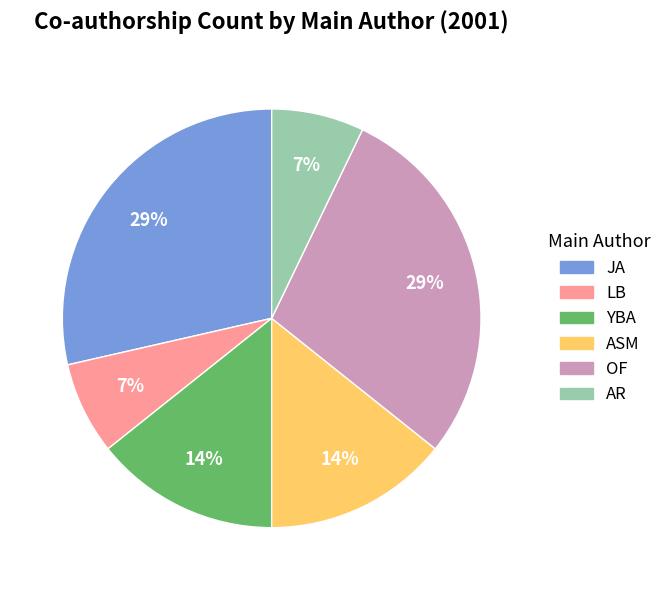

Is there a majority slice in this chart?

No